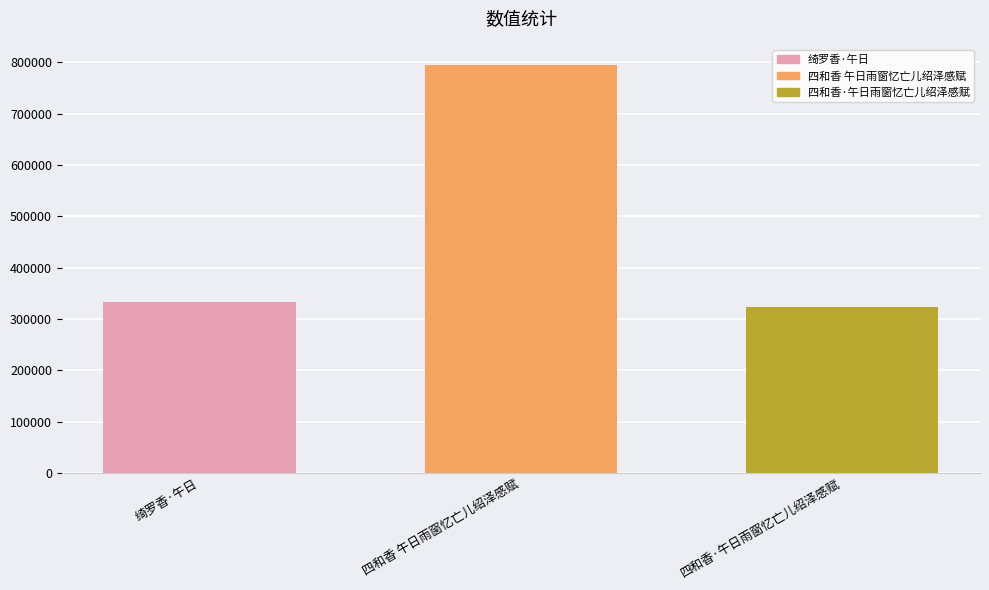

Is it true that the value at 四和香·午日雨窗忆亡儿绍泽感赋 is 322361?

True